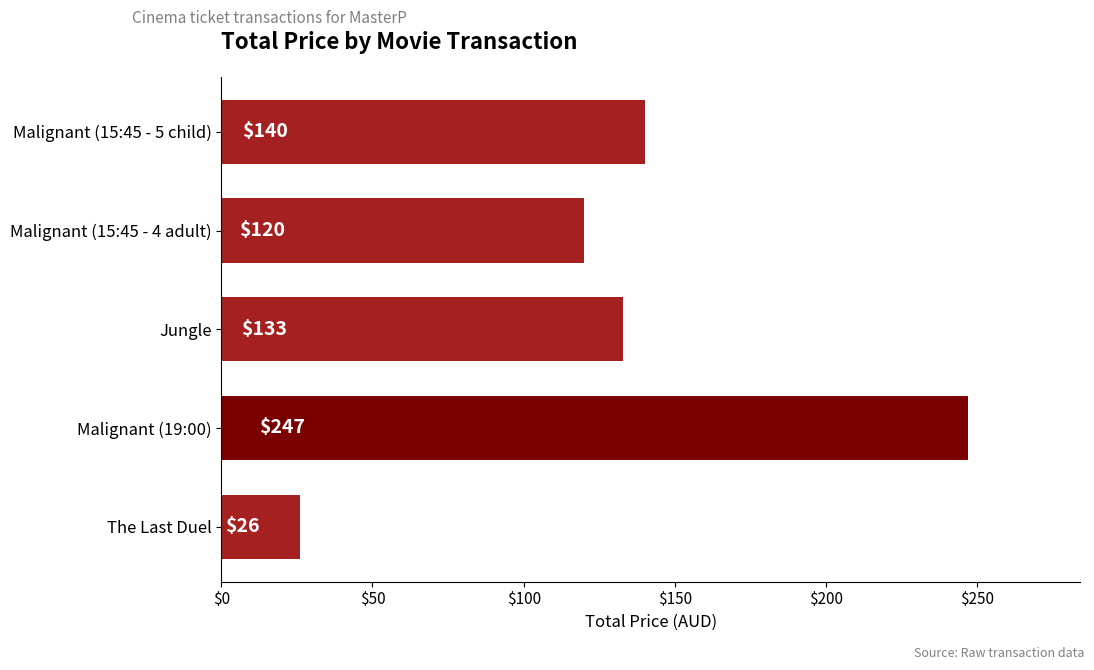

Which label corresponds to the largest value in the chart?

Malignant (19:00)